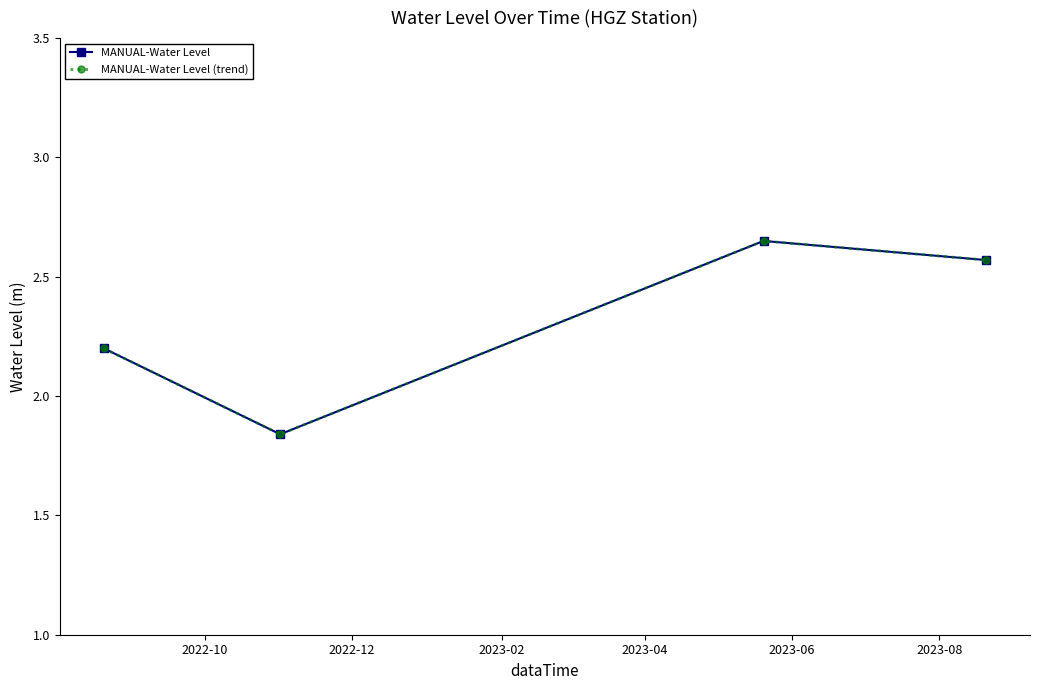

In MANUAL-Water Level (trend), how many points are lower than both neighbors (excluding endpoints)?

1